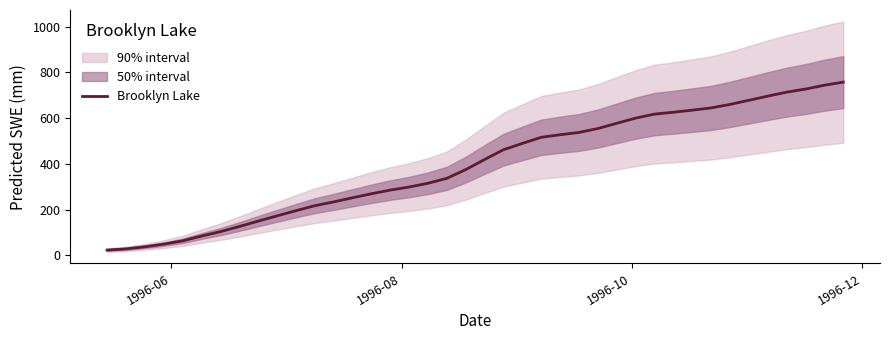

What is the minimum value for Brooklyn Lake?

22.6